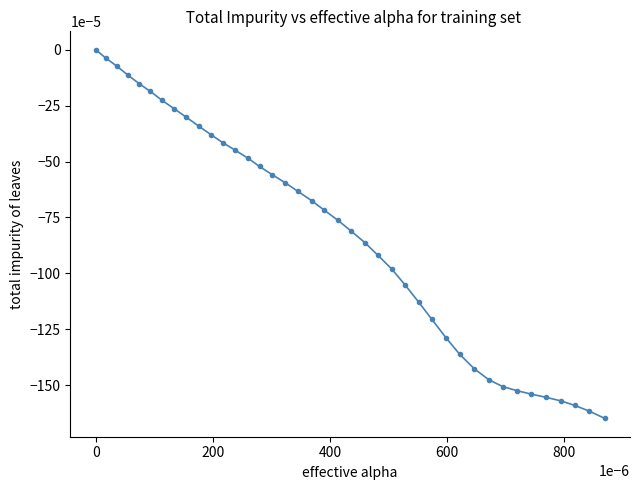

How many values are below 0?

39